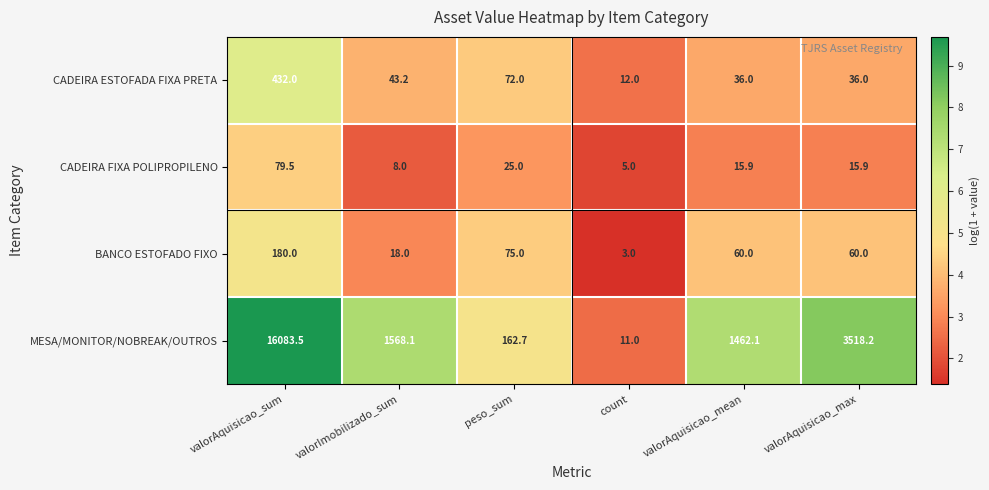

What is the approximate value of MESA/MONITOR/NOBREAK/OUTROS at count?

11.0